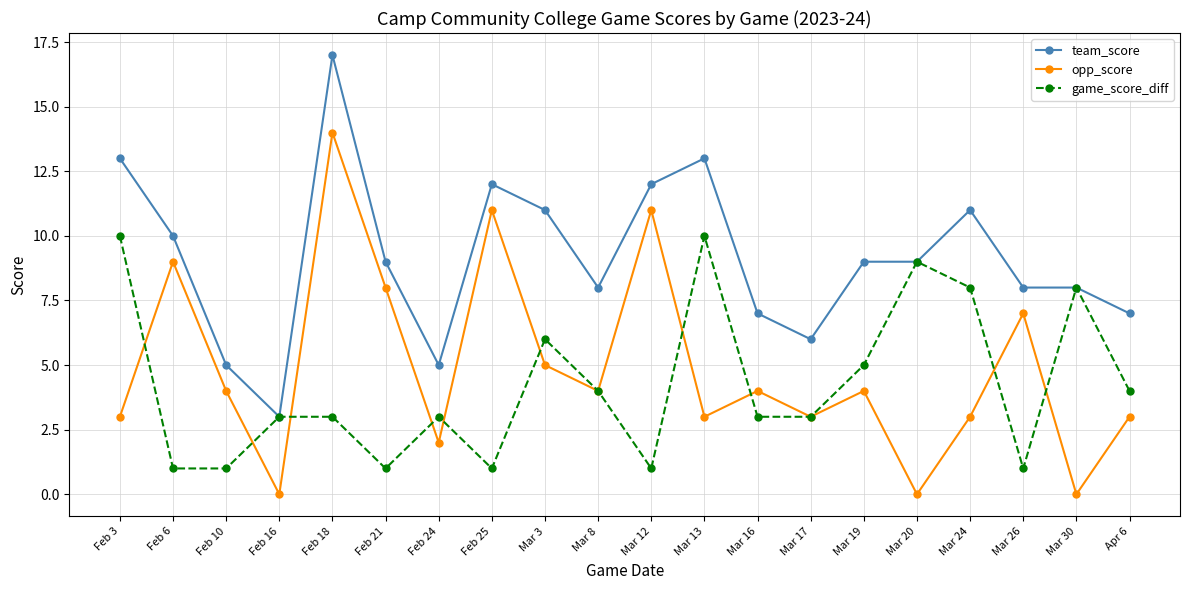

True or false: team_score and opp_score intersect in this chart.

False